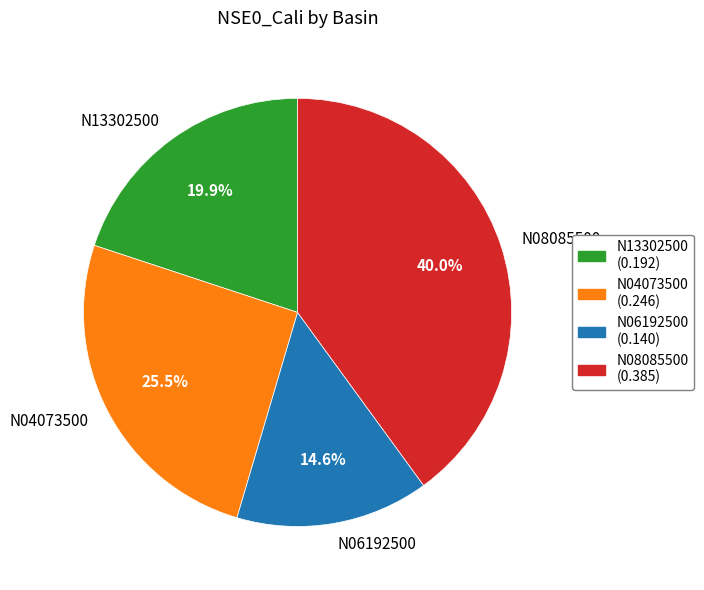

To the nearest percent, what percentage of the pie is N08085500?

40%